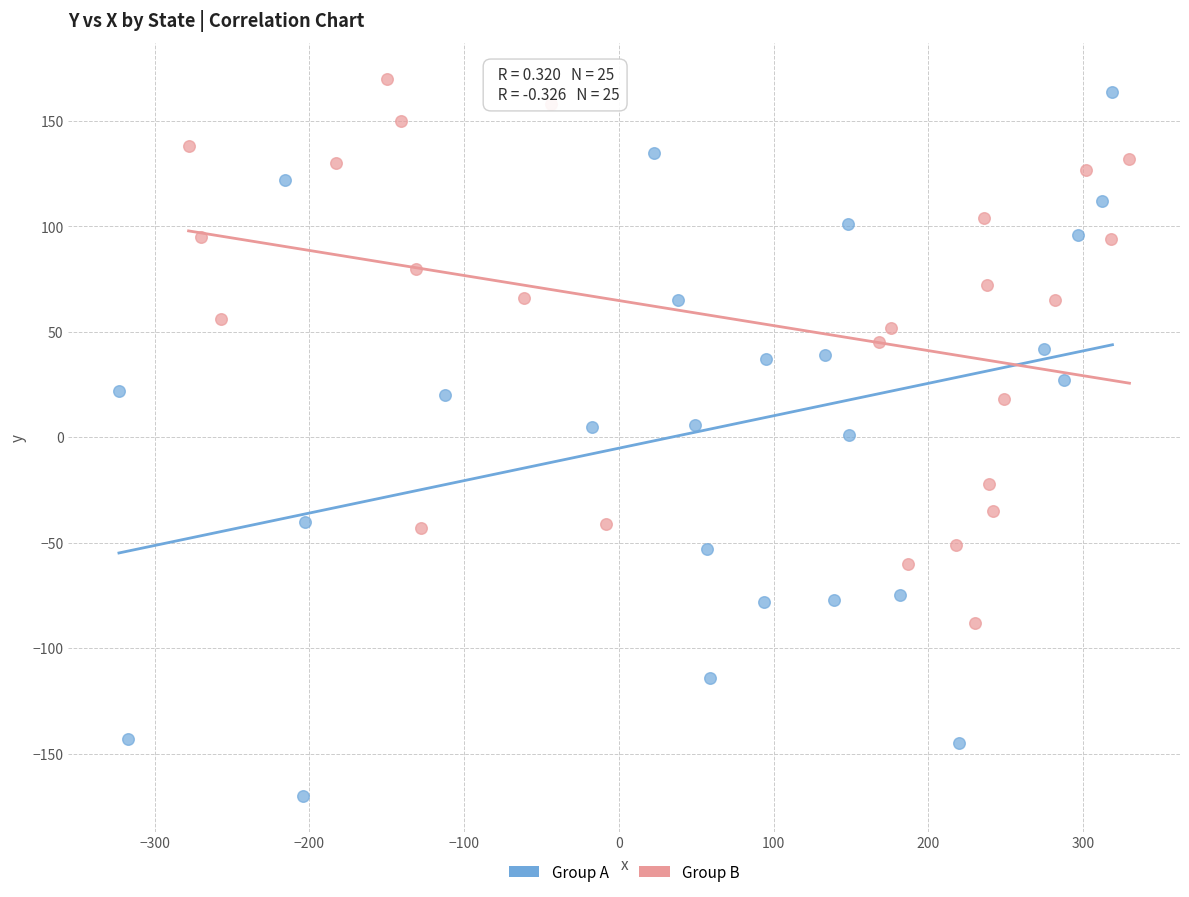

Which series has the widest spread of Y values?

Group A